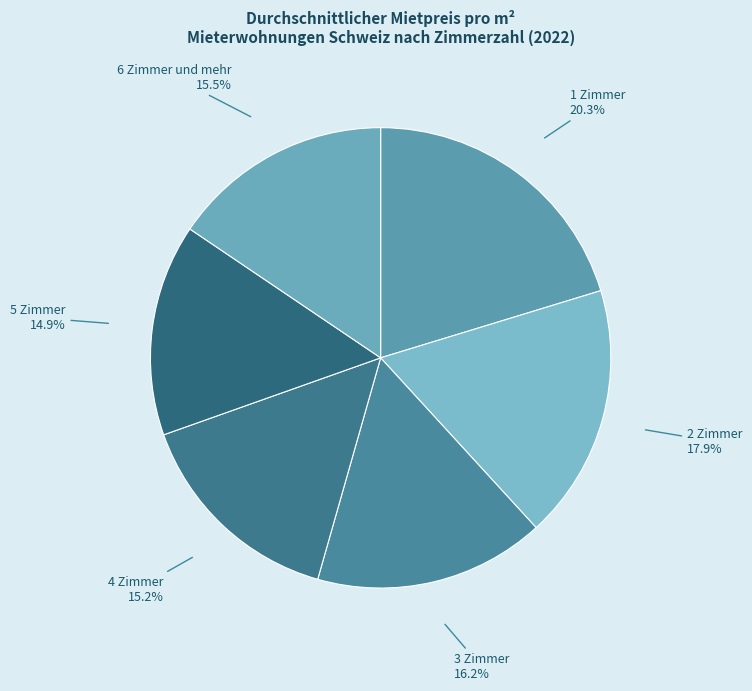

How much of the chart is everything except 2 Zimmer?

82.1%